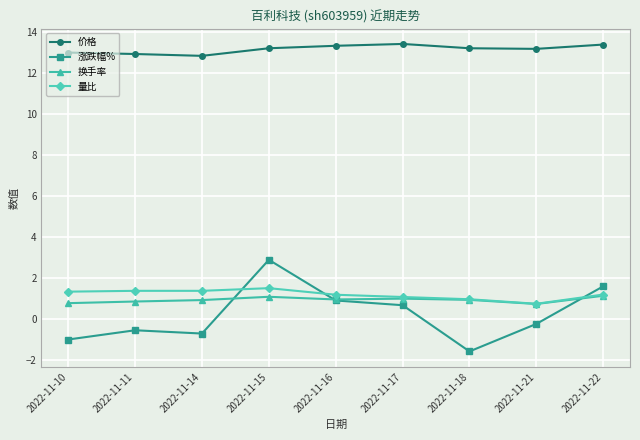

What is the smallest value displayed?

-1.6